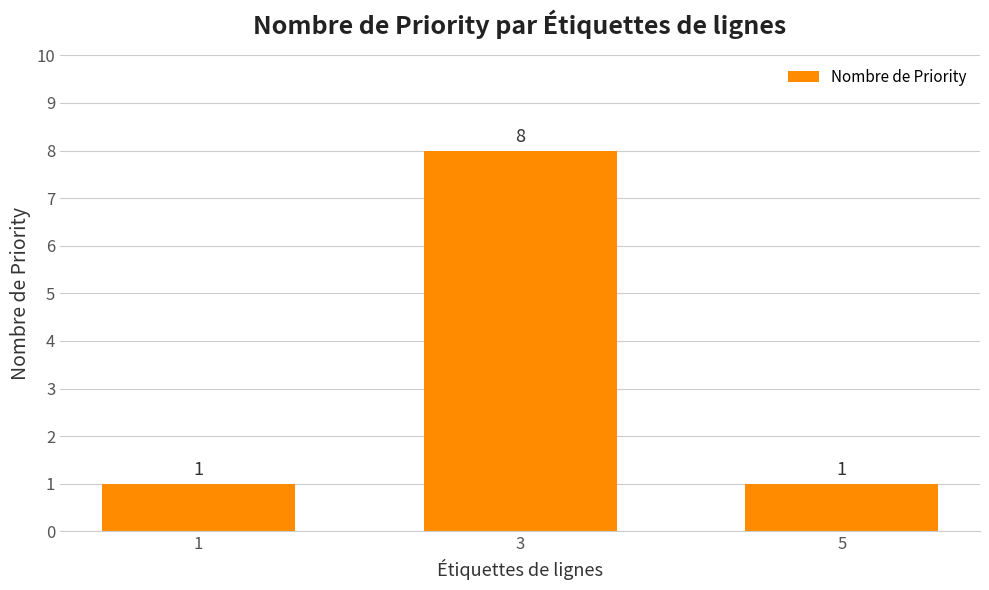

How many distinct data groups are displayed?

1